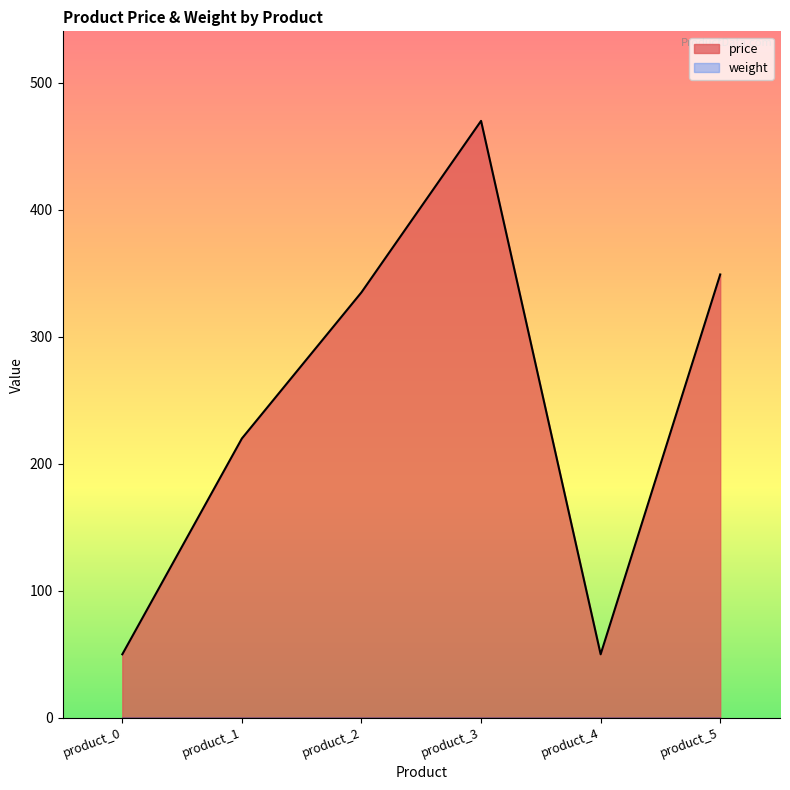

The chart shows a value of 219.9 at product_1. True or false?

True